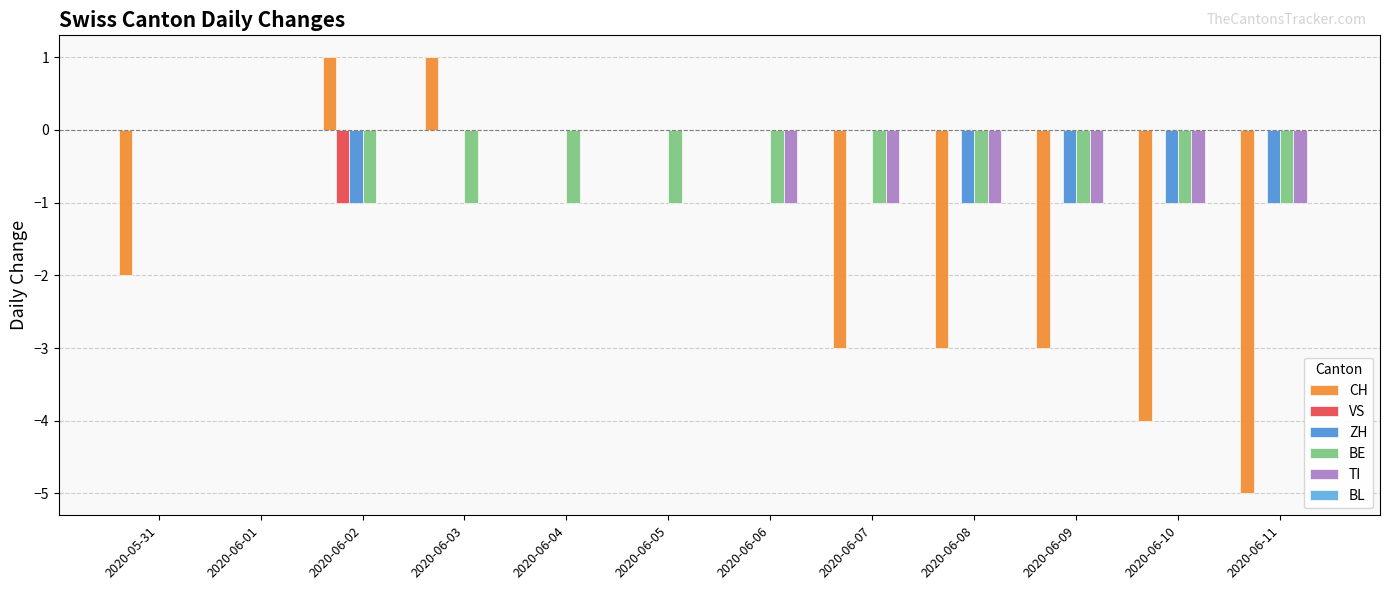

At how many categories does at least one series exceed -2?

12